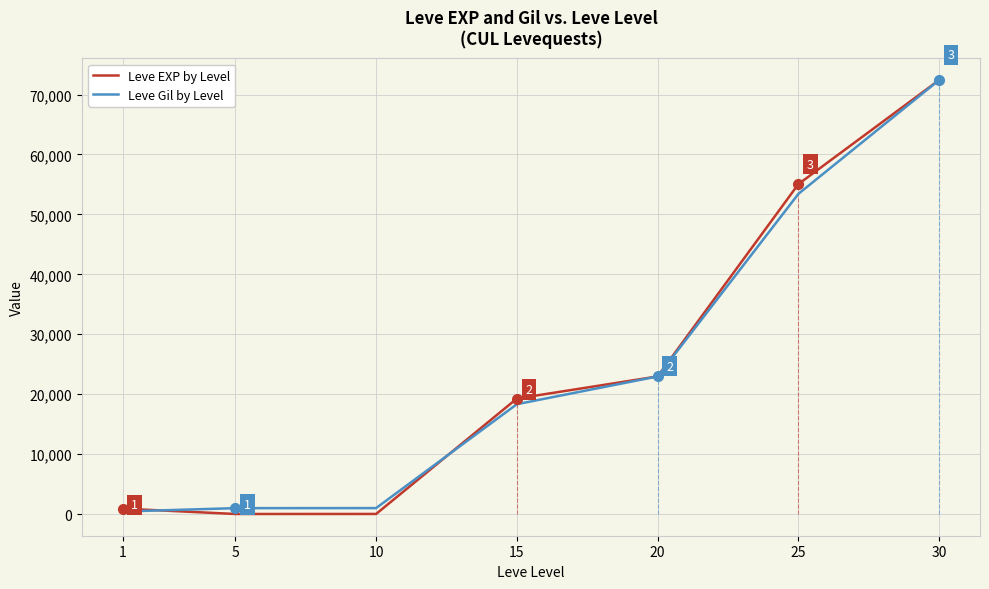

The Leve Gil by Level series shows 53430 at 25. True or false?

True